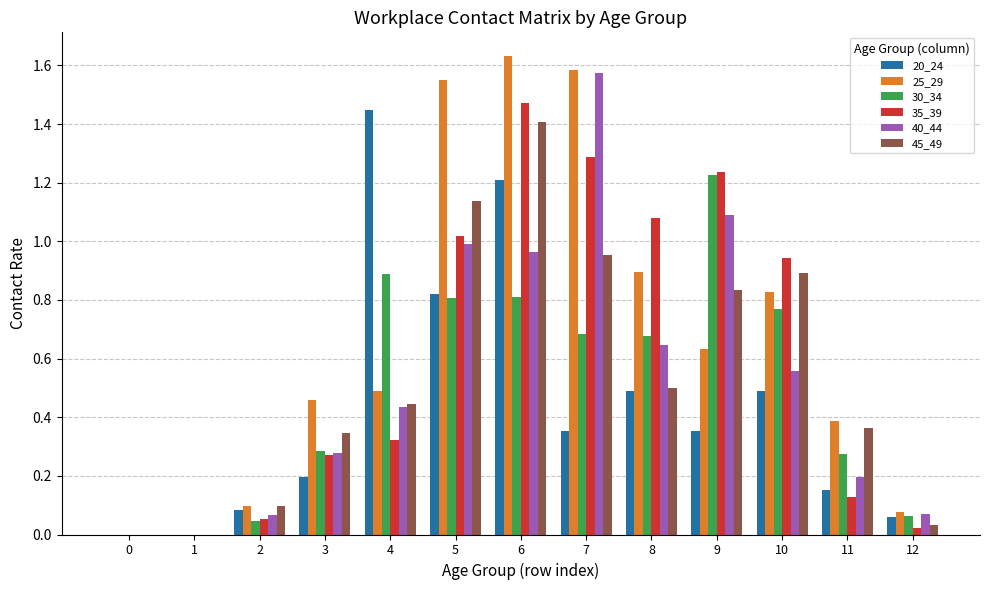

What is the sum of all 25_29 values?

8.6